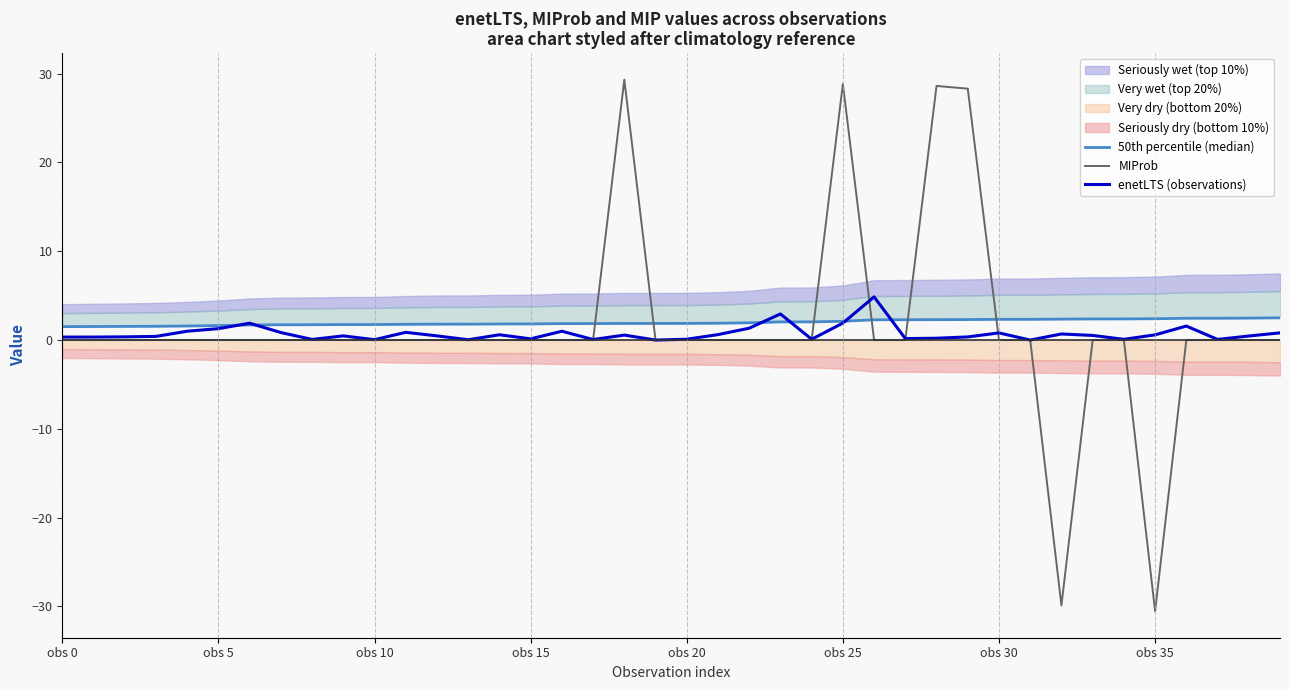

Which series ends up on top after the final intersection of 50th percentile (median) and MIProb?

50th percentile (median)